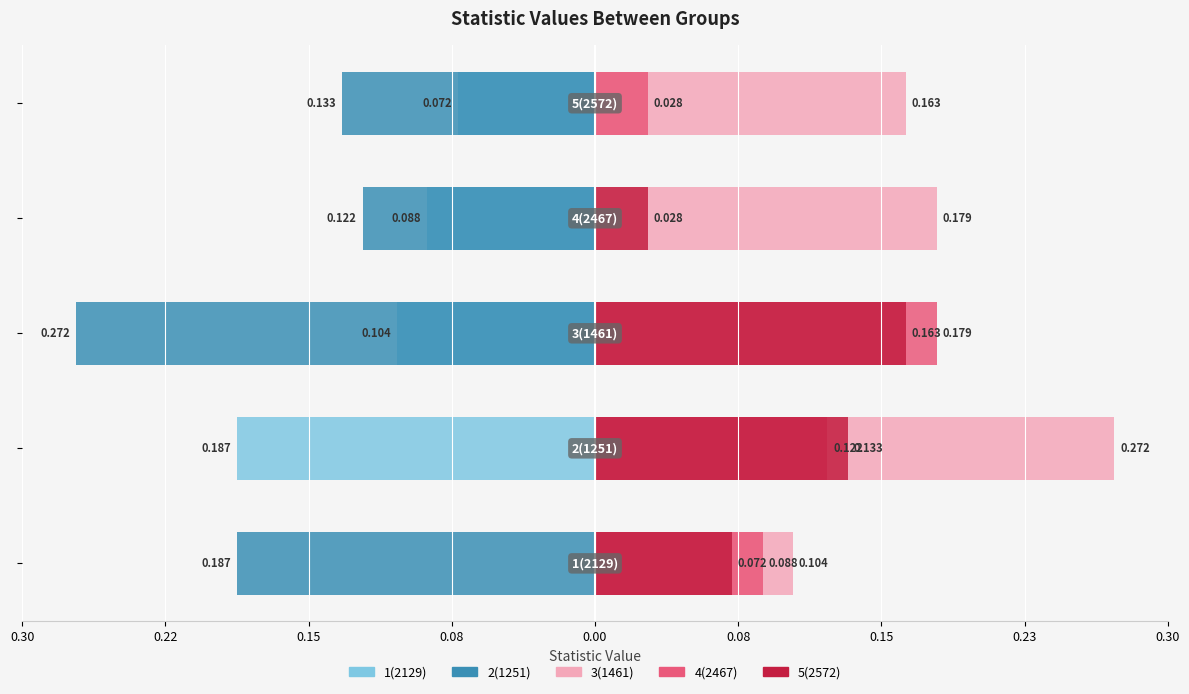

How many data points in 1(2129) are less than 0?

4